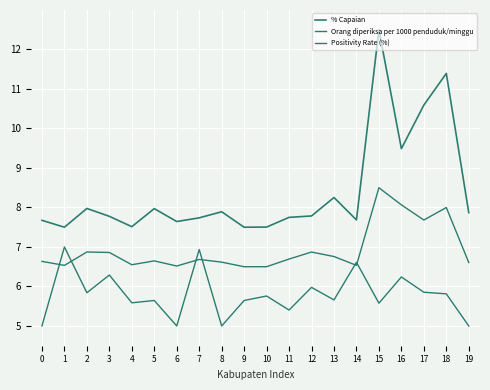

How many lines are shown in the chart?

3